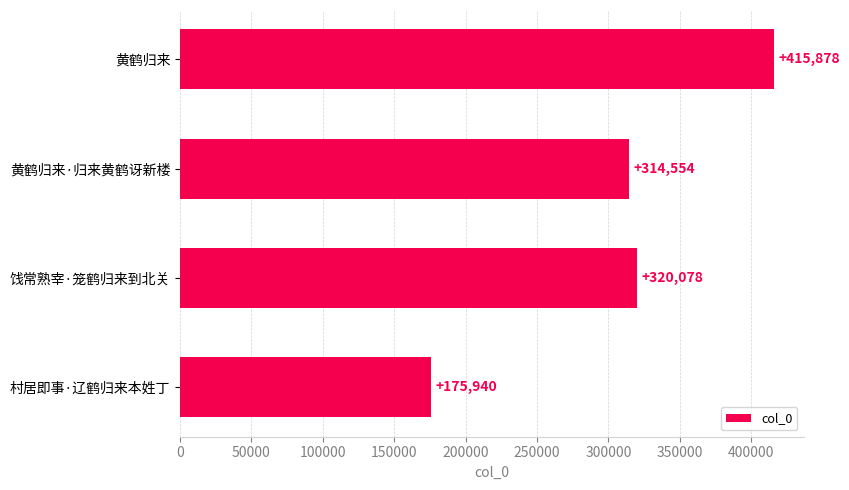

Is it true that the value at 饯常熟宰·笼鹤归来到北关 is 320078?

True